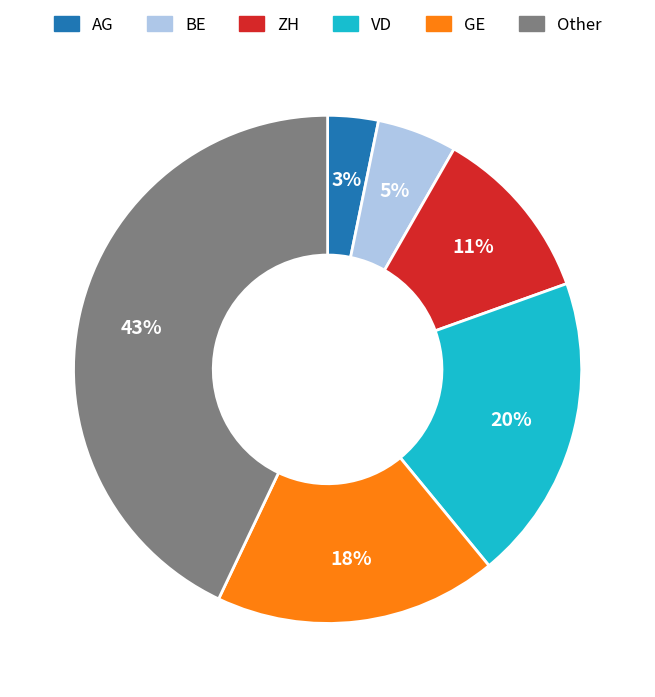

What is the smallest slice in the pie chart?

AG